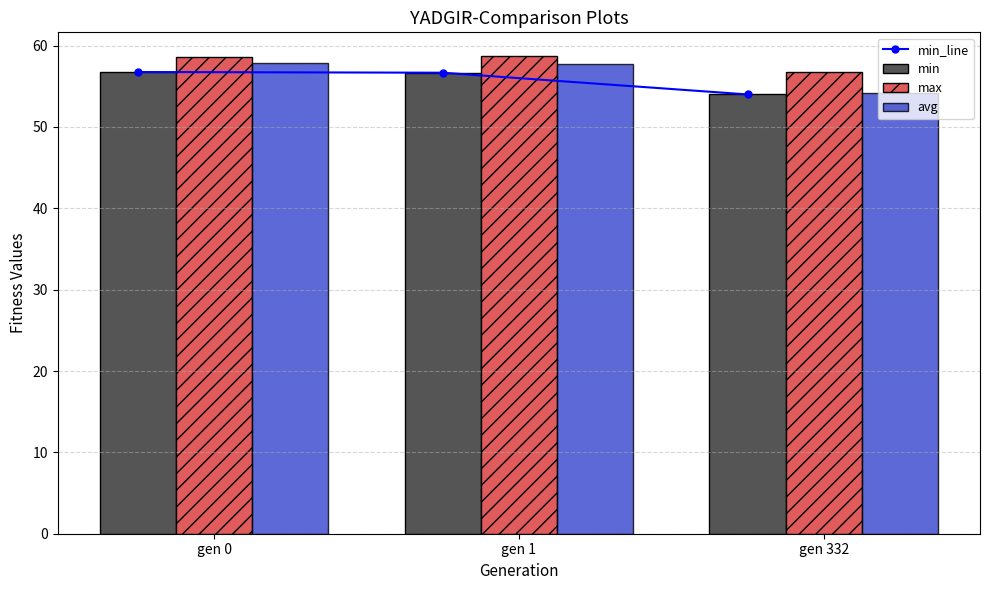

Count the max values in the range 56 to 58.

1